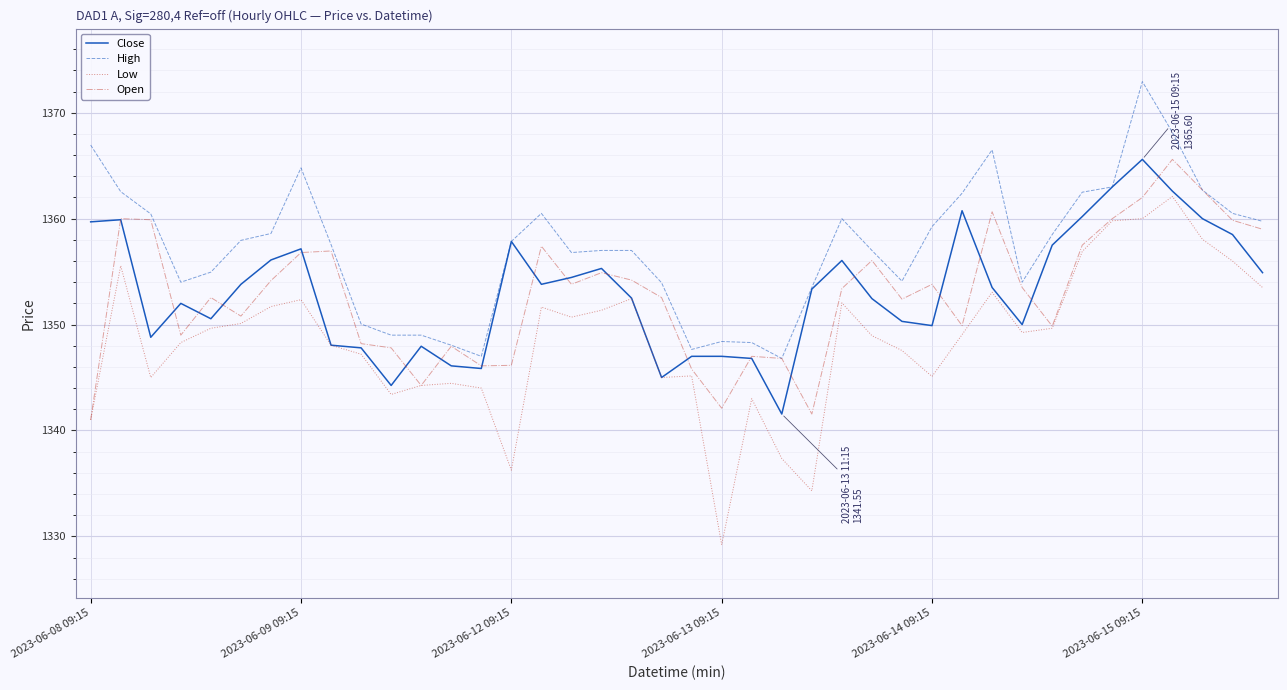

What is the sum of all Low values?

53942.4